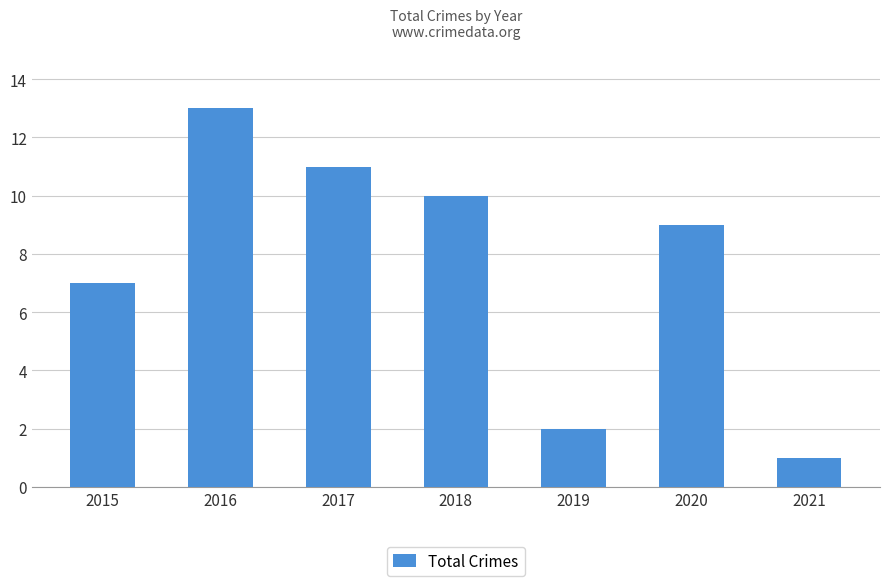

Is it true that the value at 2018 is 17?

False